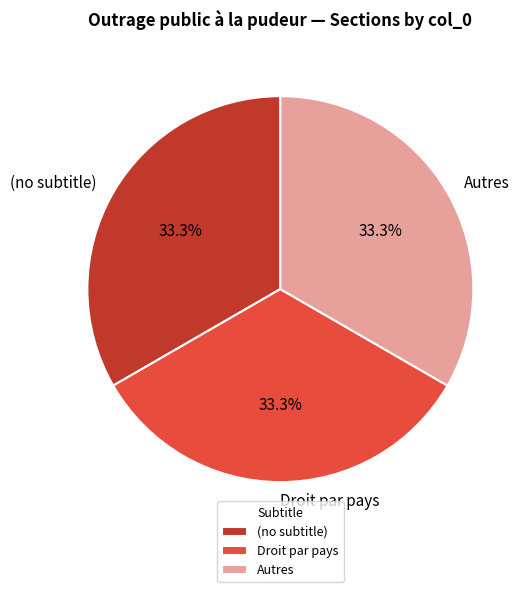

What is the total percentage of Autres and Droit par pays?

66.7%